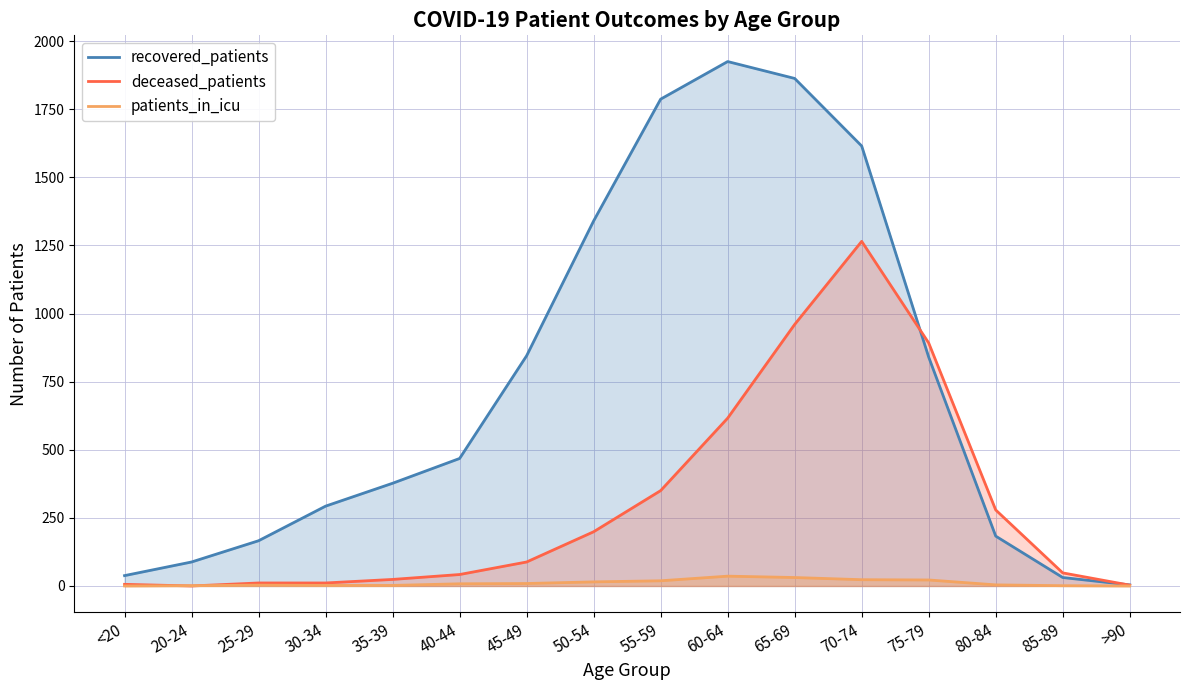

At which category is the sum across all series the highest?

70-74